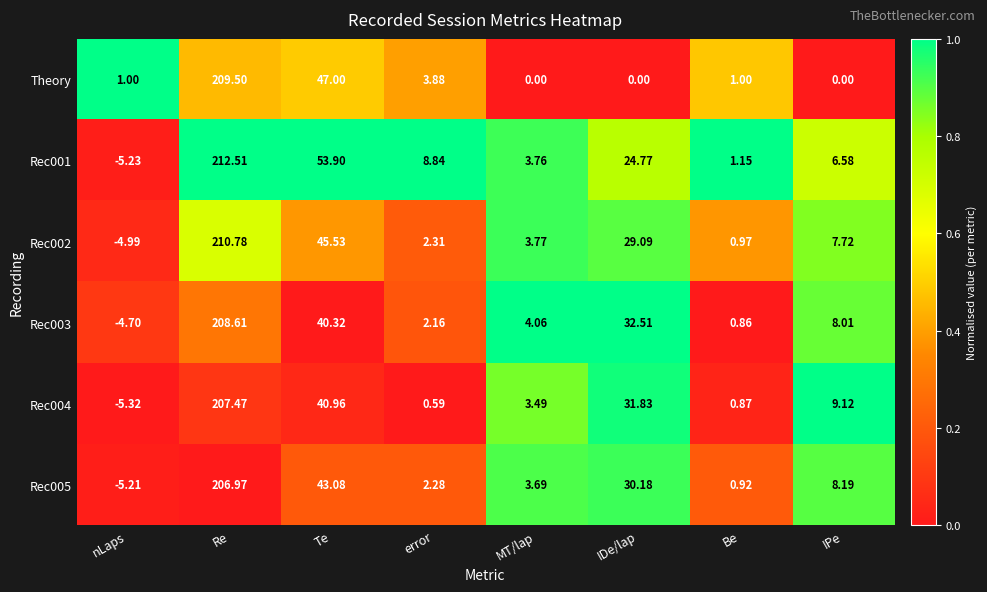

At which category is the sum across all series the highest?

Re